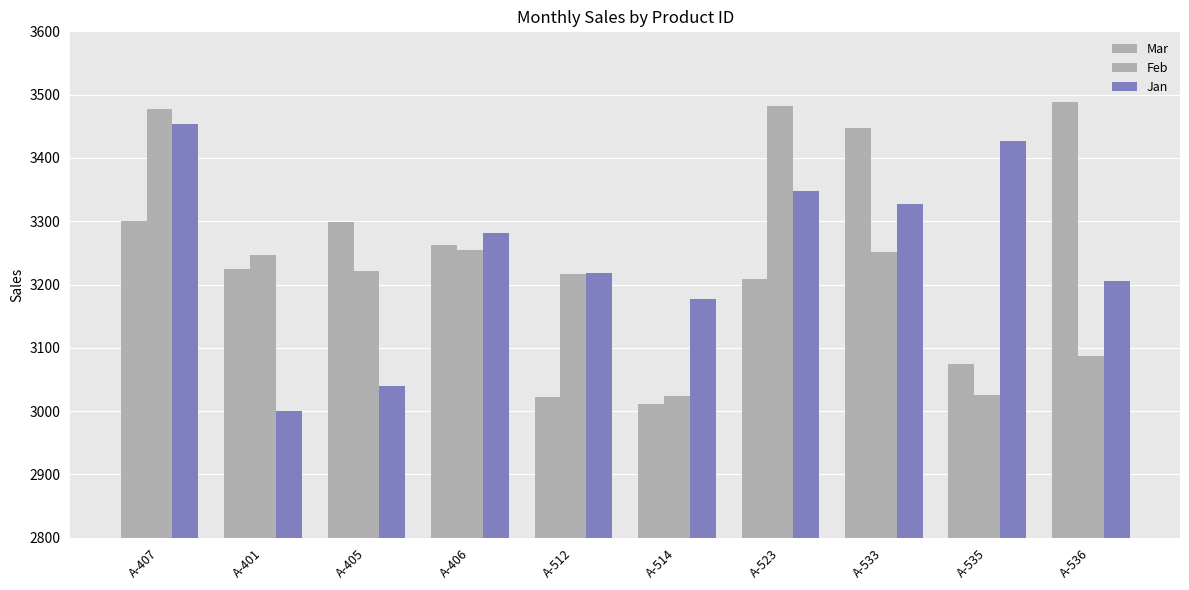

Reading left to right, transcribe all the data shown in this chart.

Mar: 3301	3224	3299	3263	3023	3011	3209	3447	3074	3489
Feb: 3478	3246	3221	3255	3217	3024	3482	3252	3026	3087
Jan: 3453	3000	3039	3282	3218	3177	3348	3327	3426	3205